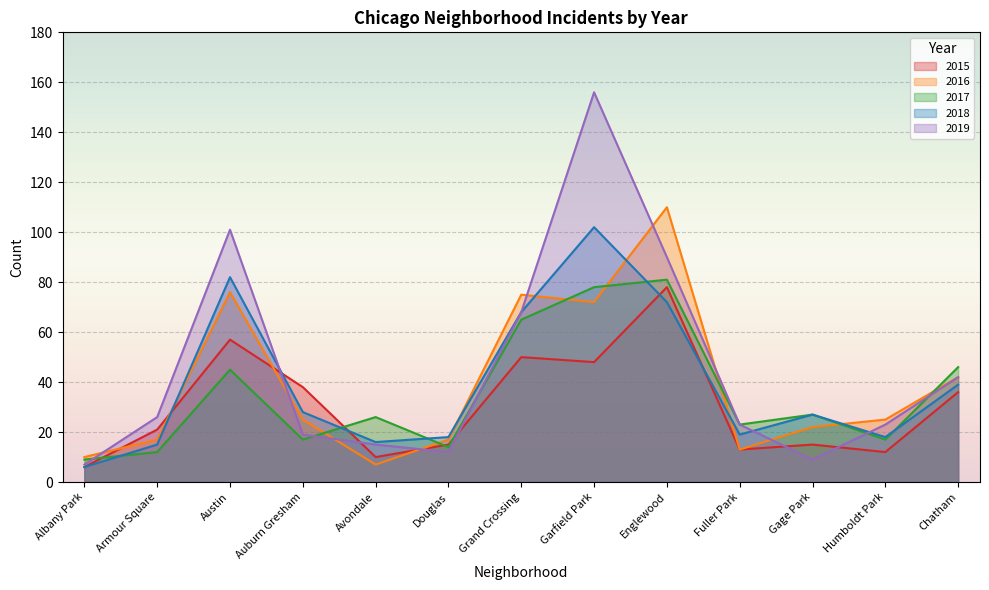

True or false: 2017 and 2018 intersect in this chart.

True